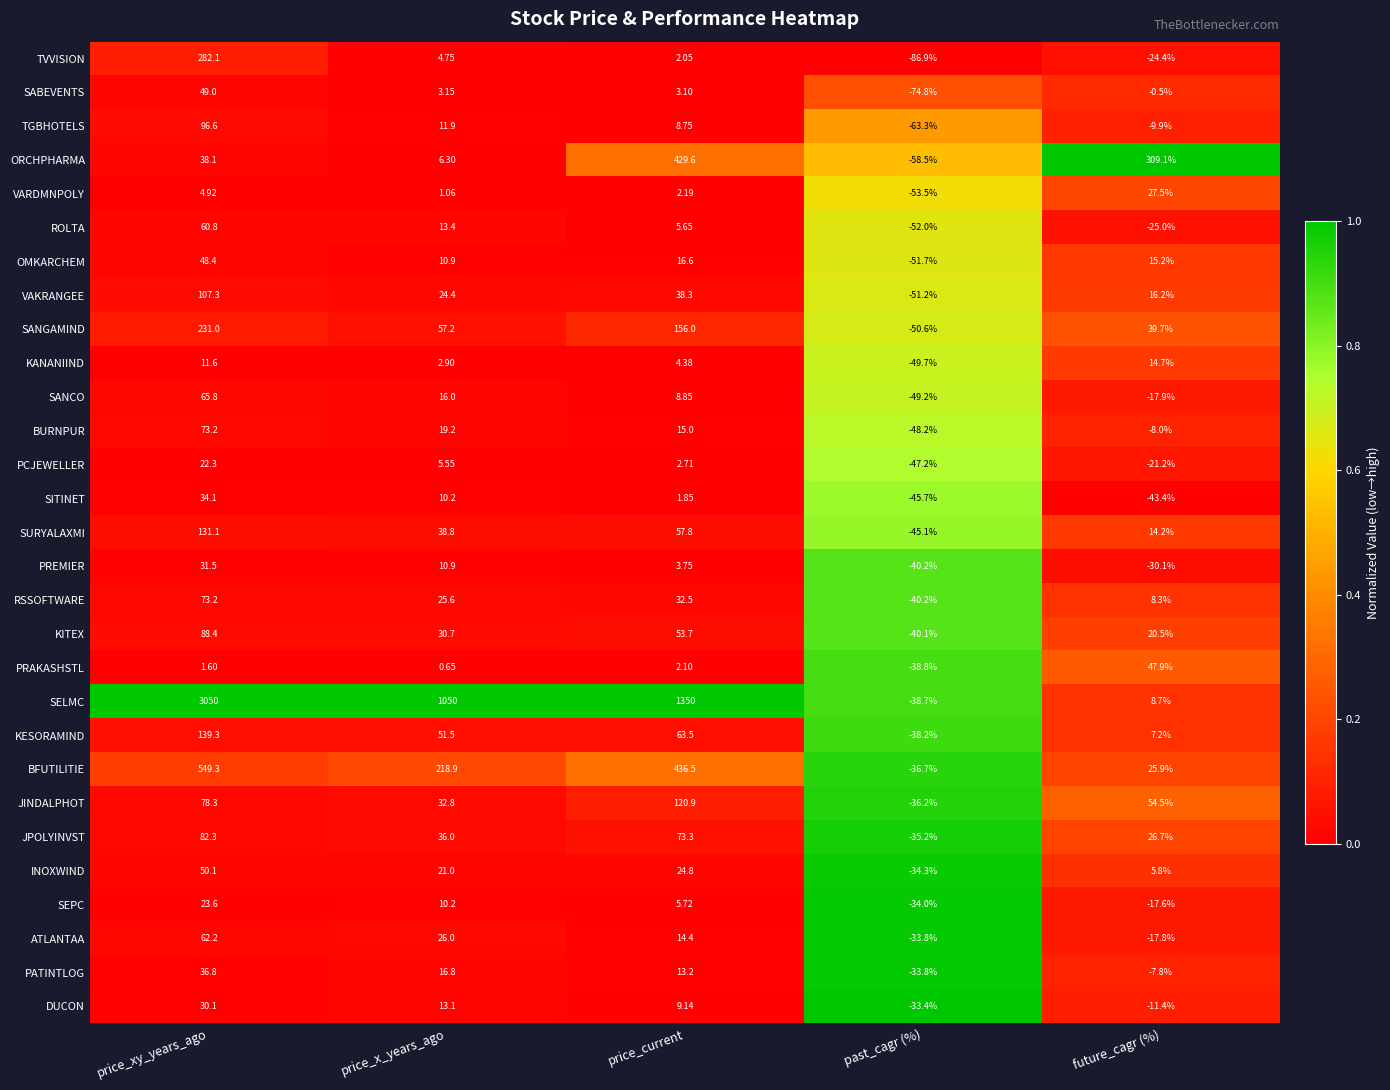

Rank the series at price_current from highest to lowest value.

SELMC, BFUTILITIE, ORCHPHARMA, SANGAMIND, JINDALPHOT, JPOLYINVST, KESORAMIND, SURYALAXMI, KITEX, VAKRANGEE, RSSOFTWARE, INOXWIND, OMKARCHEM, BURNPUR, ATLANTAA, PATINTLOG, DUCON, SANCO, TGBHOTELS, SEPC, ROLTA, KANANIIND, PREMIER, SABEVENTS, PCJEWELLER, VARDMNPOLY, PRAKASHSTL, TVVISION, SITINET